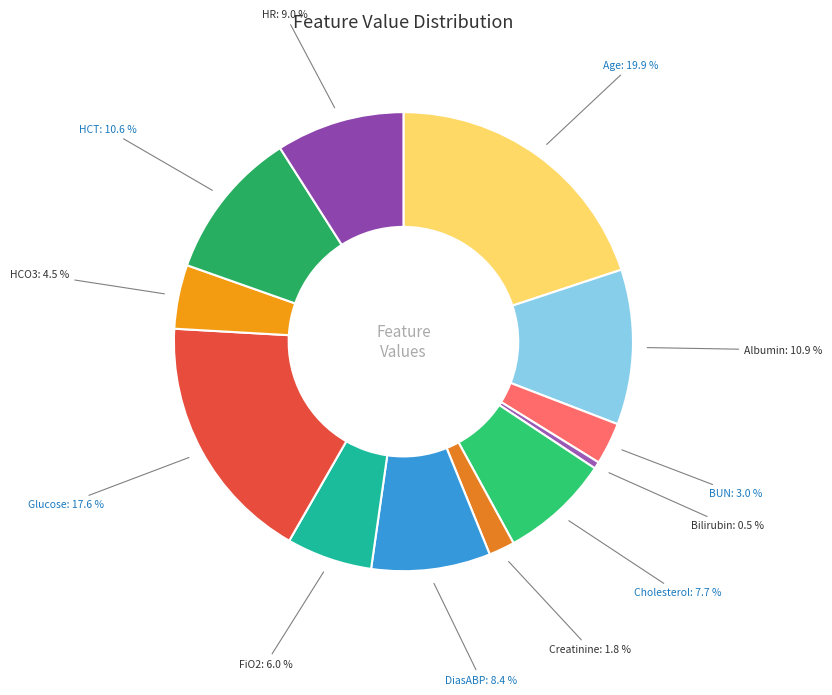

Is there a majority slice in this chart?

No